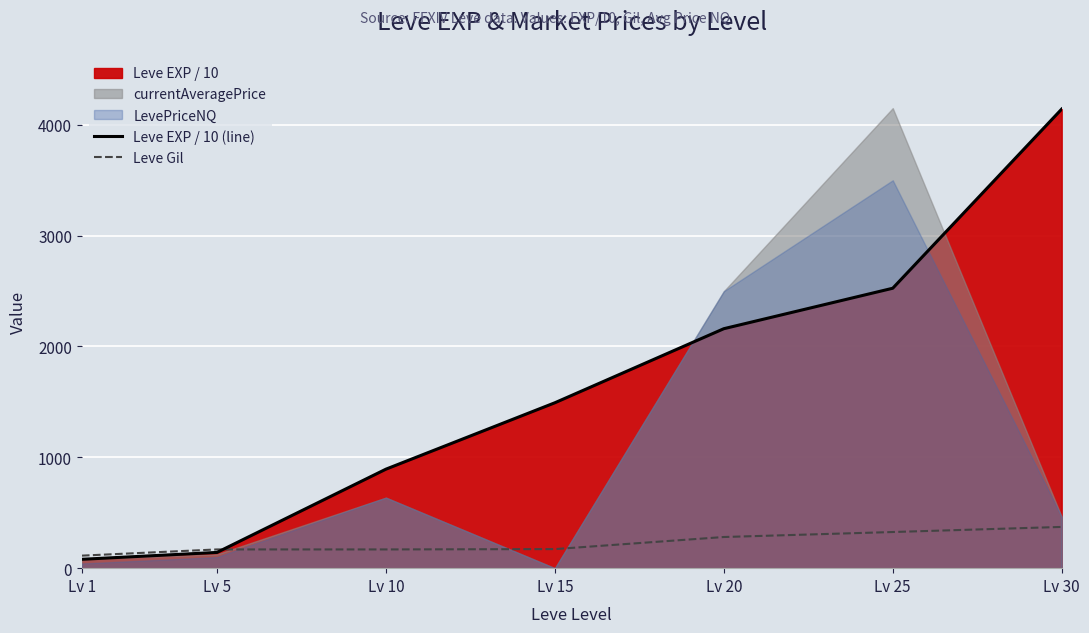

The Leve EXP / 10 (line) series shows 51 at Lv 5. True or false?

False